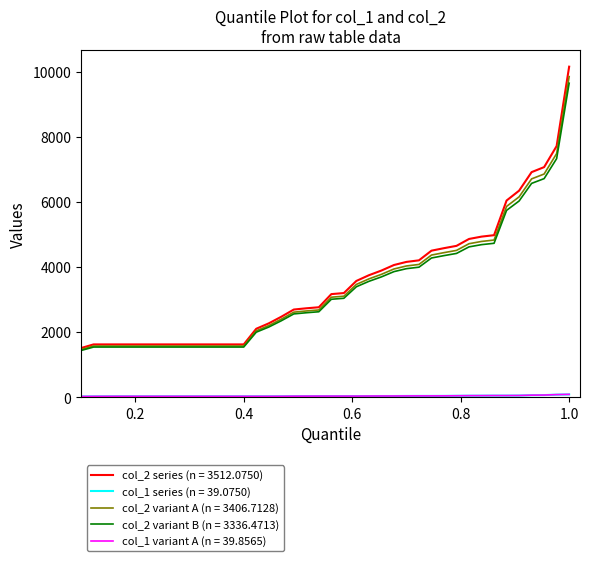

What is the minimum value for col_2 series (n = 3512.0750)?

1512.0